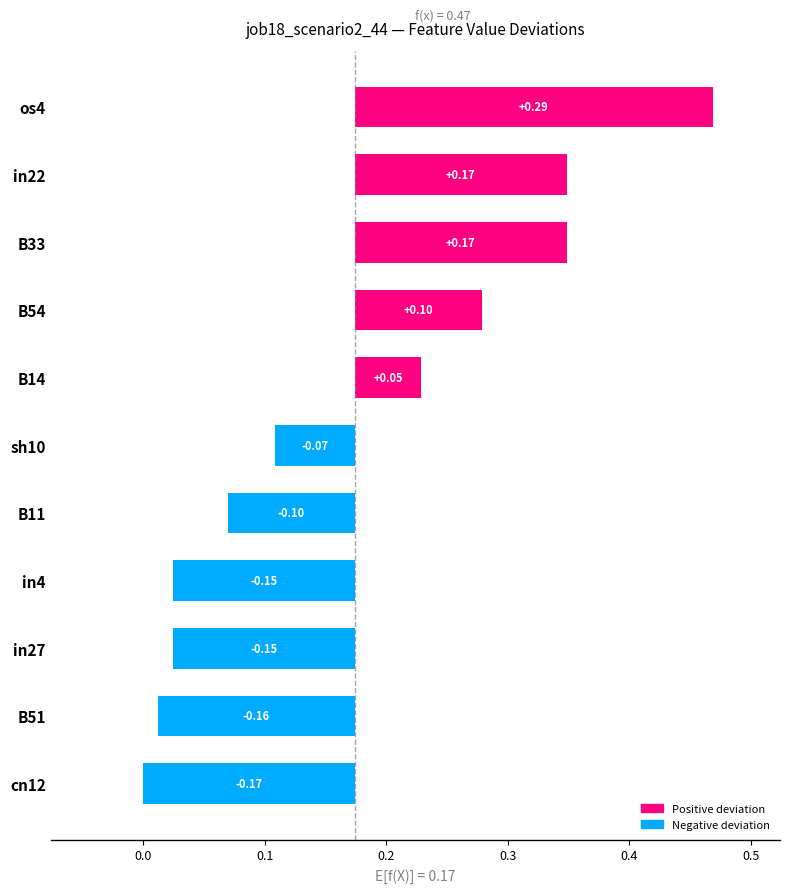

How many values are above zero?

5